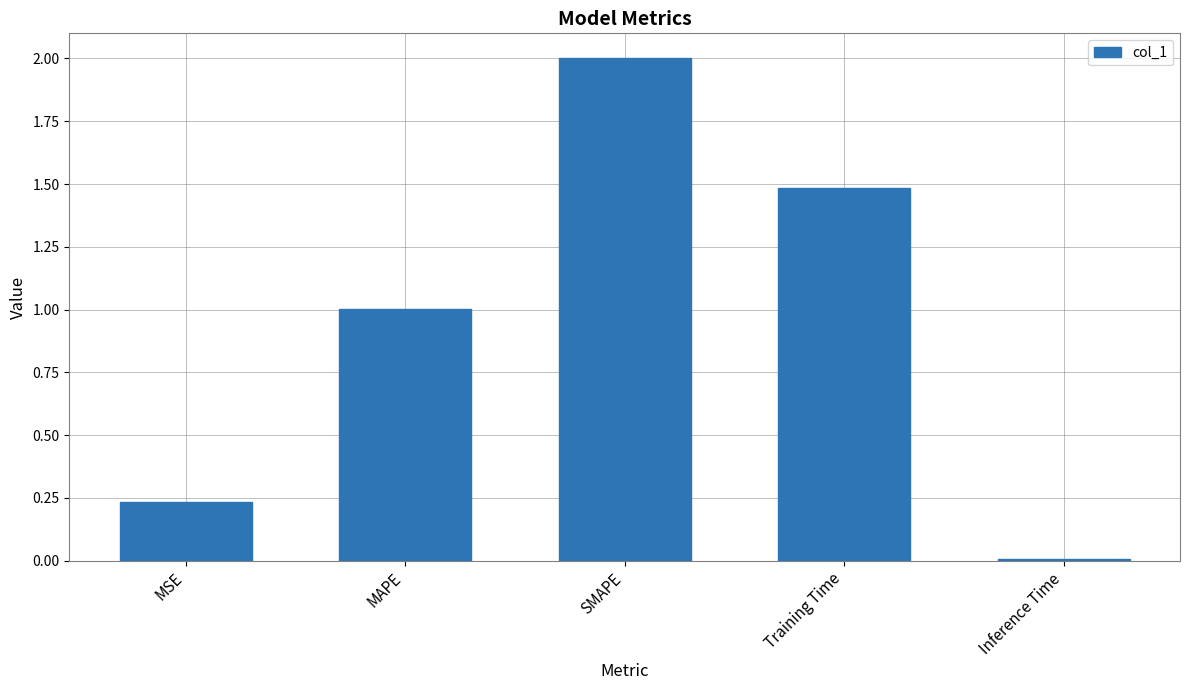

How many values exceed 1?

3